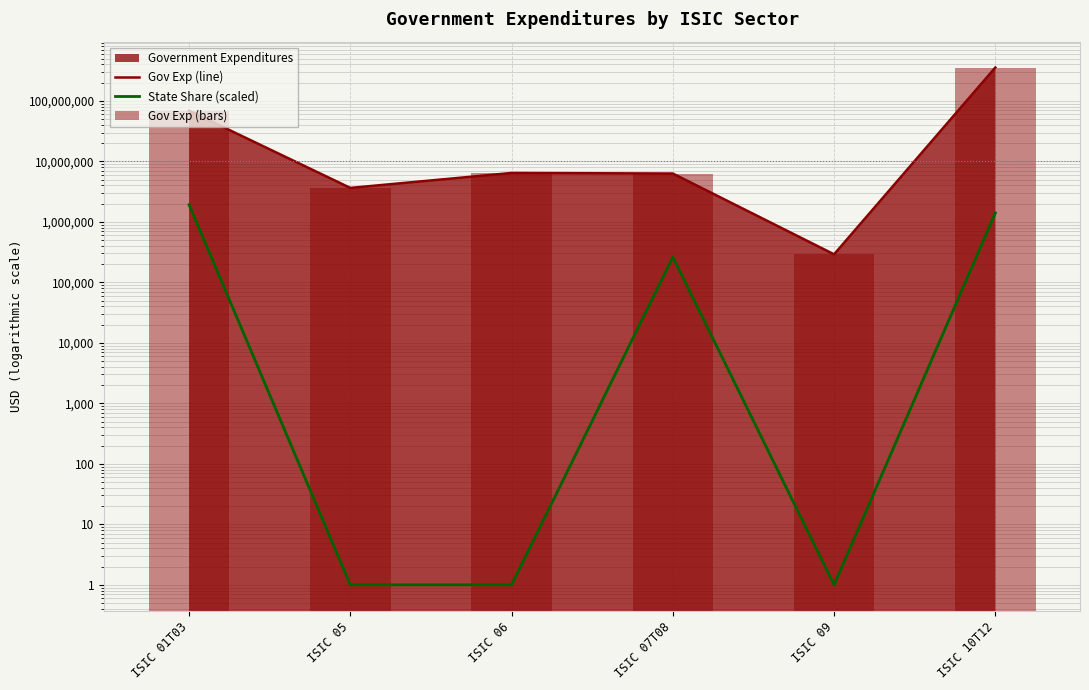

Reading left to right, what are all the values shown in this chart?

Gov Exp (line): ISIC 01T03=68776391.6	ISIC 05=3641734.8	ISIC 06=6432553.6	ISIC 07T08=6296430.2	ISIC 09=290604.5	ISIC 10T12=355990477.5
State Share (scaled): ISIC 01T03=1919628.1	ISIC 05=1.0	ISIC 06=1.0	ISIC 07T08=262007.2	ISIC 09=1.0	ISIC 10T12=1402596.1
Gov Exp (bars): ISIC 01T03=68776391.6	ISIC 05=3641734.8	ISIC 06=6432553.6	ISIC 07T08=6296430.2	ISIC 09=290604.5	ISIC 10T12=355990477.5